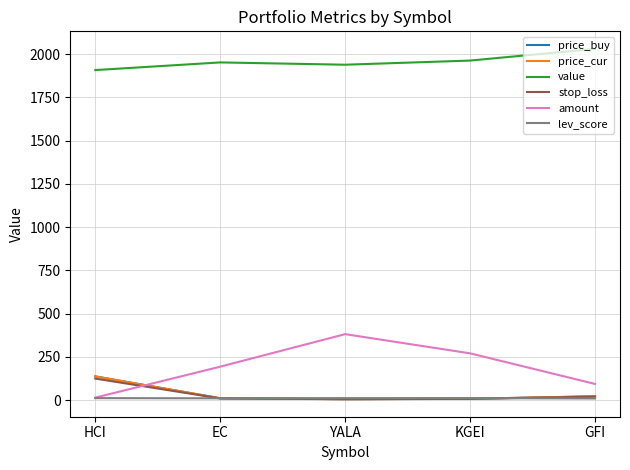

What is the maximum value for amount?

381.0